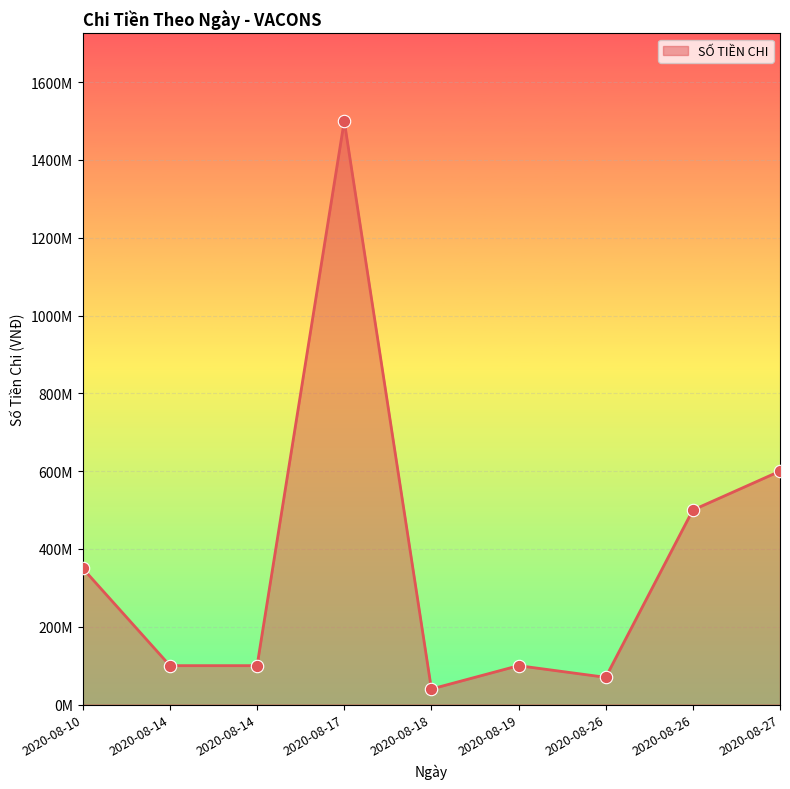

What is the ratio of the value at 2020-08-26 to the value at 2020-08-14?

0.7